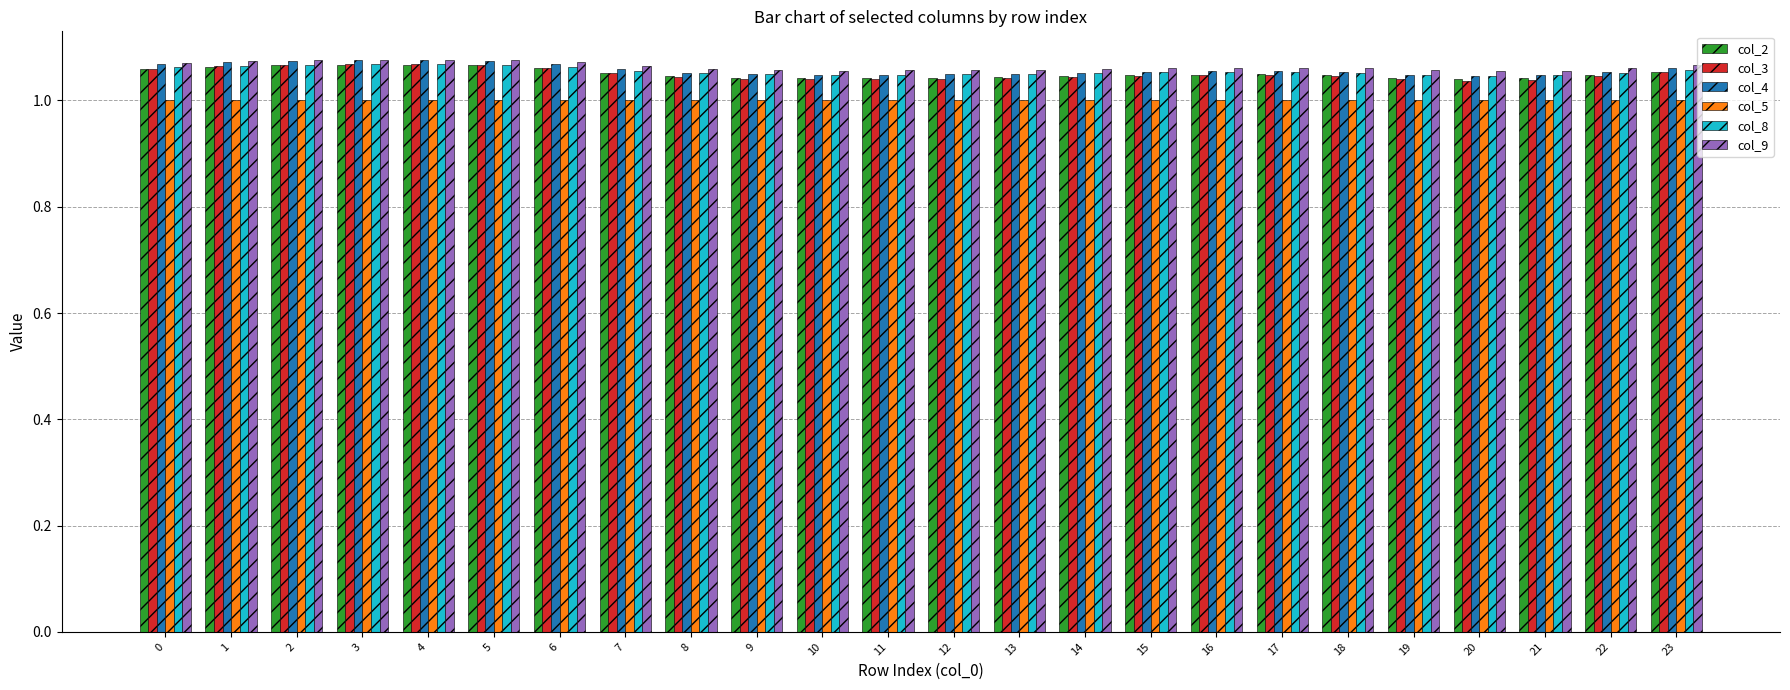

What is the total value across all series at 19?

6.2